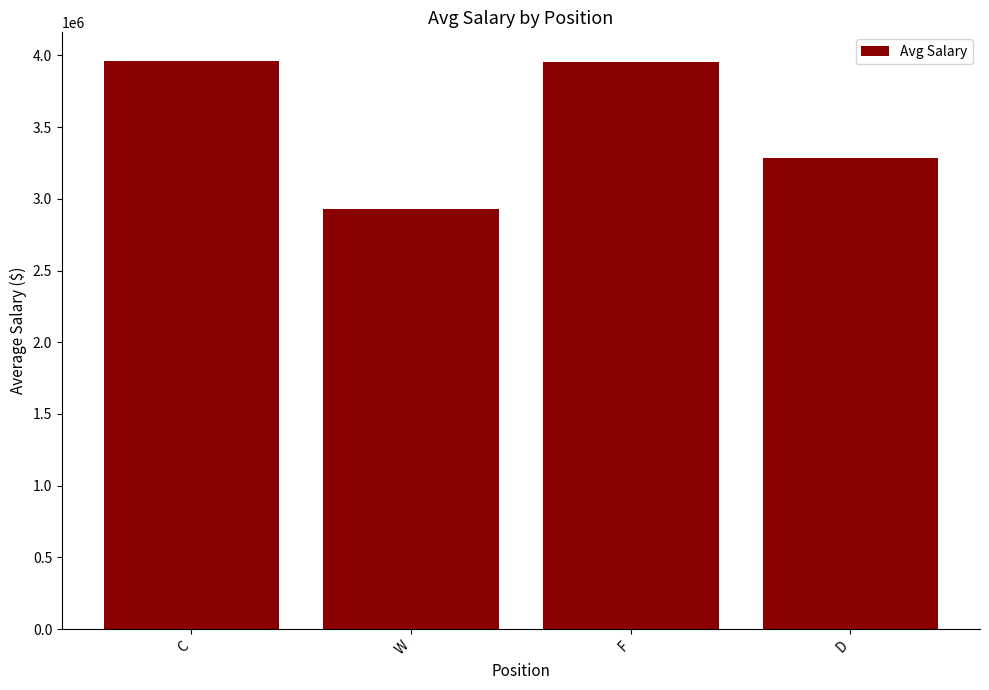

At which label does the data first exceed 3950212?

C